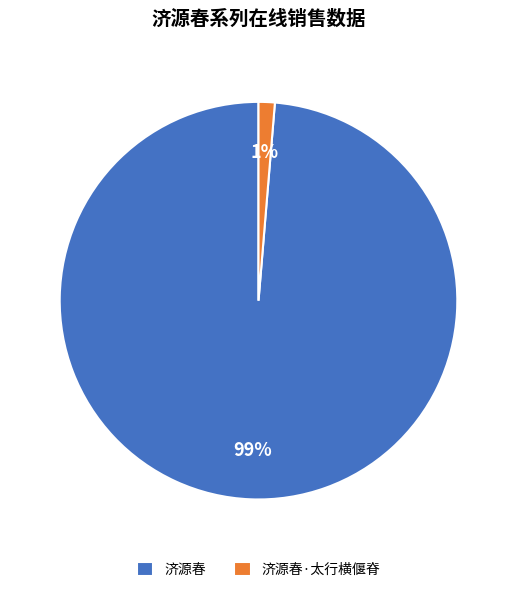

To the nearest percent, what percentage of the pie is 济源春·太行横偃脊?

1%